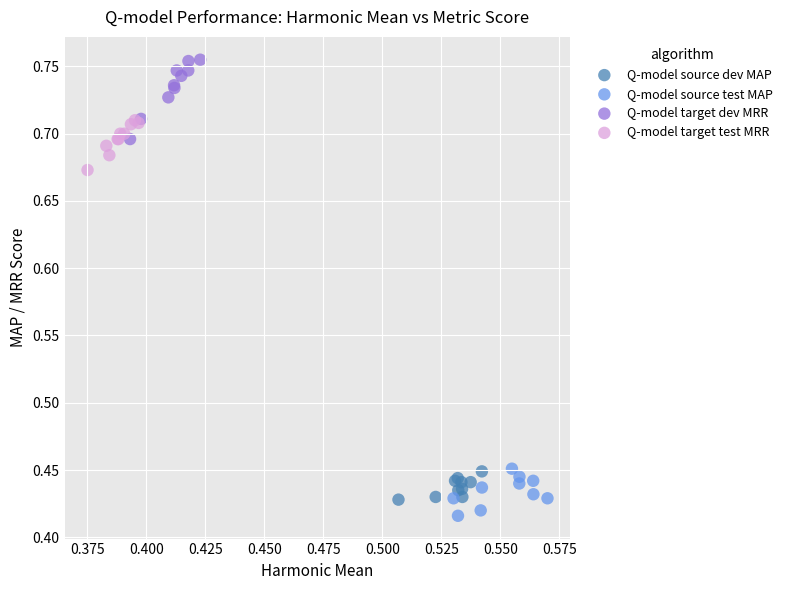

Which series reaches the minimum Y coordinate?

Q-model source test MAP